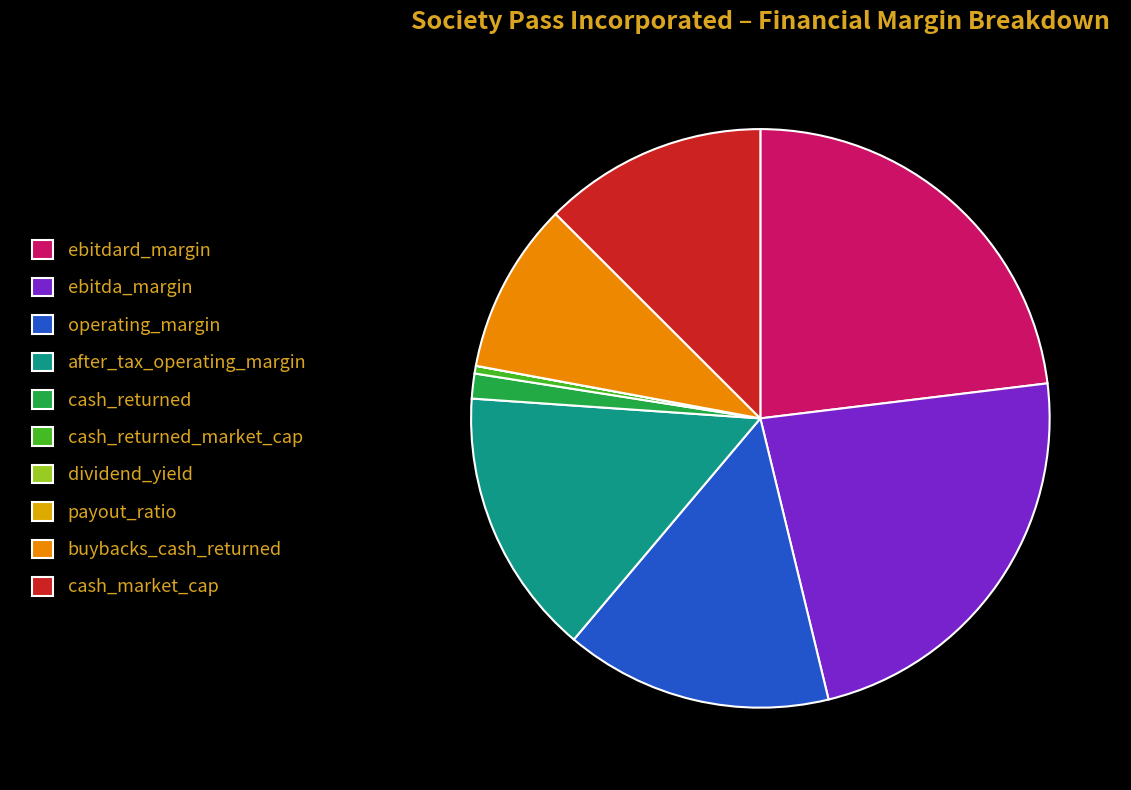

Is there a majority slice in this chart?

No